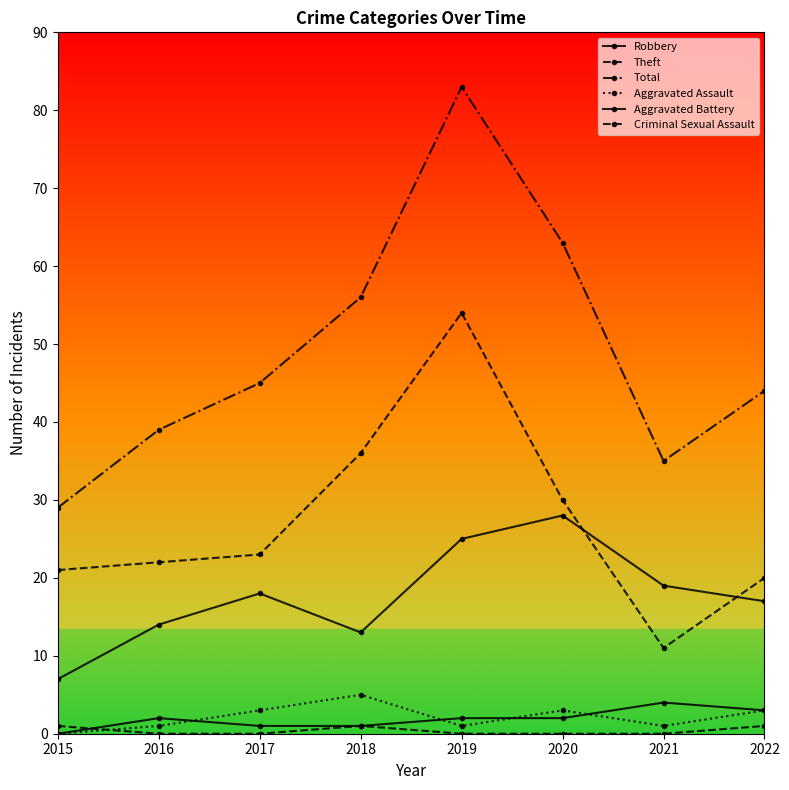

Rank the categories by Total value from highest to lowest.

2019, 2020, 2018, 2017, 2022, 2016, 2021, 2015